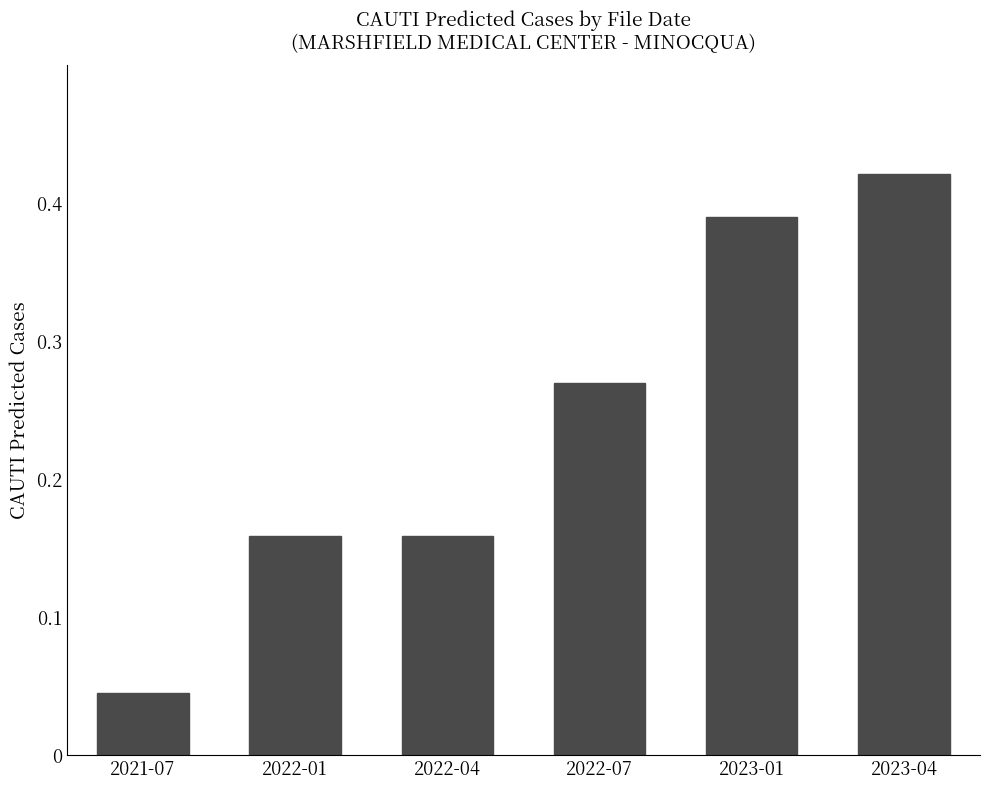

What is the label of the 1st bar from the right?

2023-04